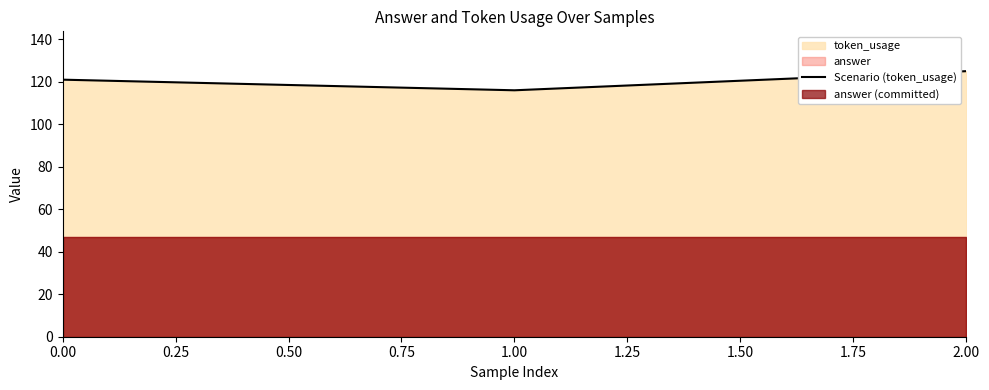

What is the difference between the maximum and minimum values?

9